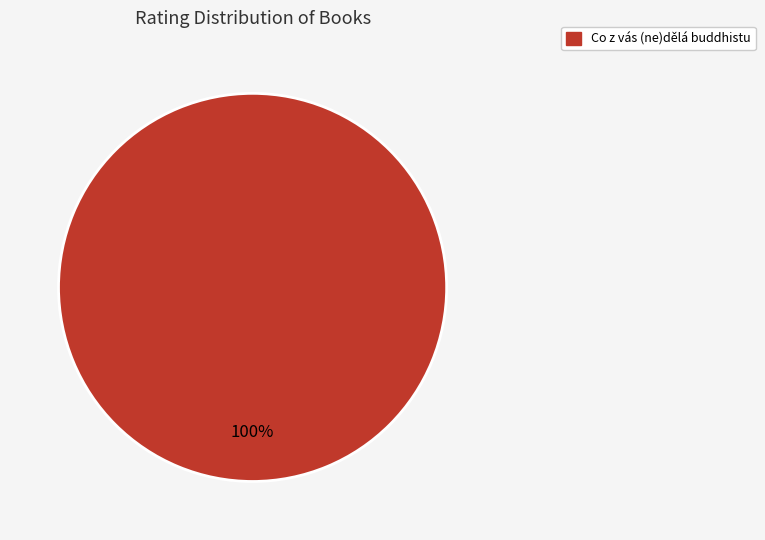

Is there any slice that represents more than half of the pie?

Yes